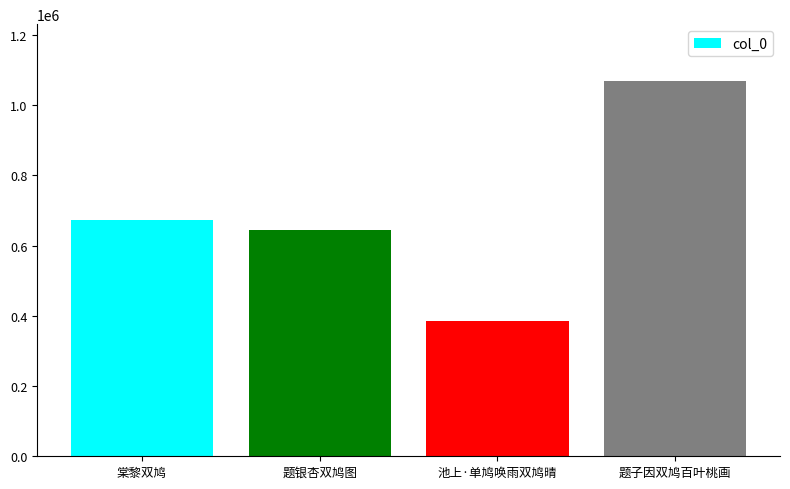

List the labels in order of value, smallest first.

池上·单鸠唤雨双鸠晴, 题银杏双鸠图, 棠黎双鸠, 题子因双鸠百叶桃画